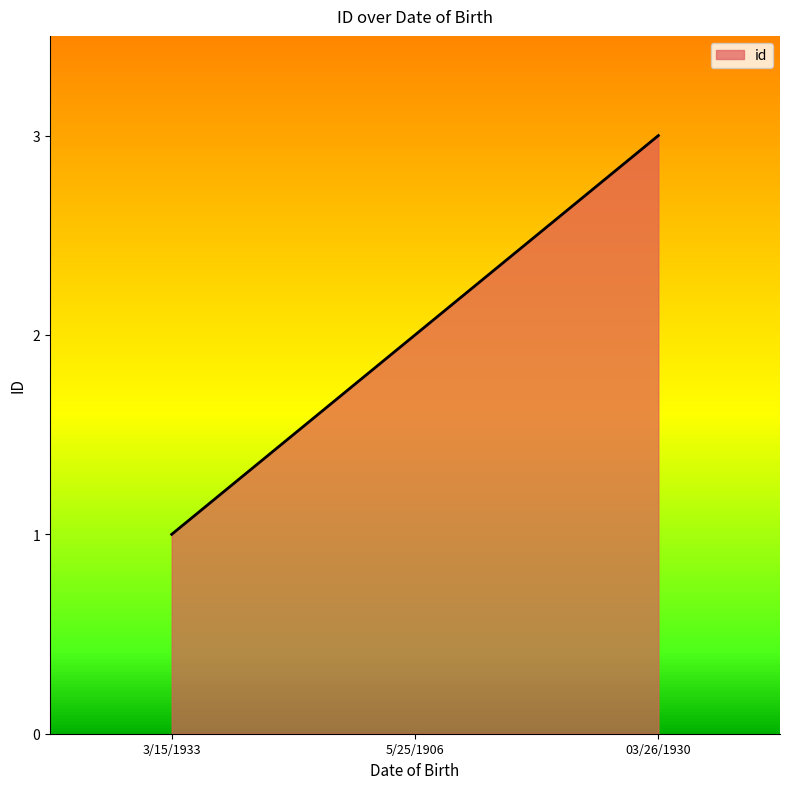

Reading left to right, extract all data points from this chart.

1	2	3